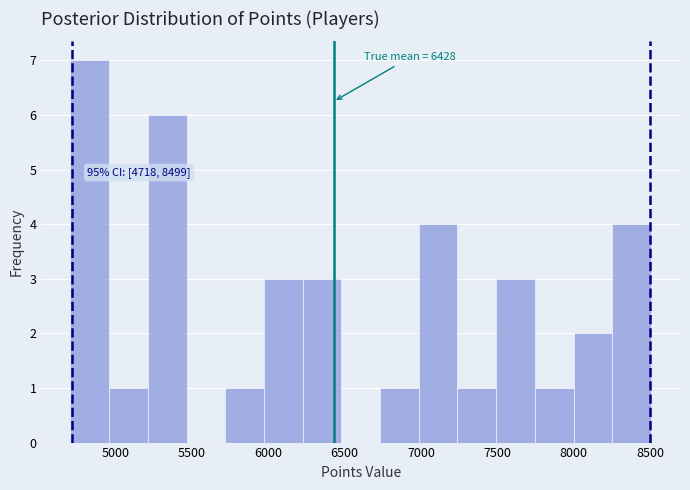

Which range on the x-axis has the tallest bar?

4700 to 4950